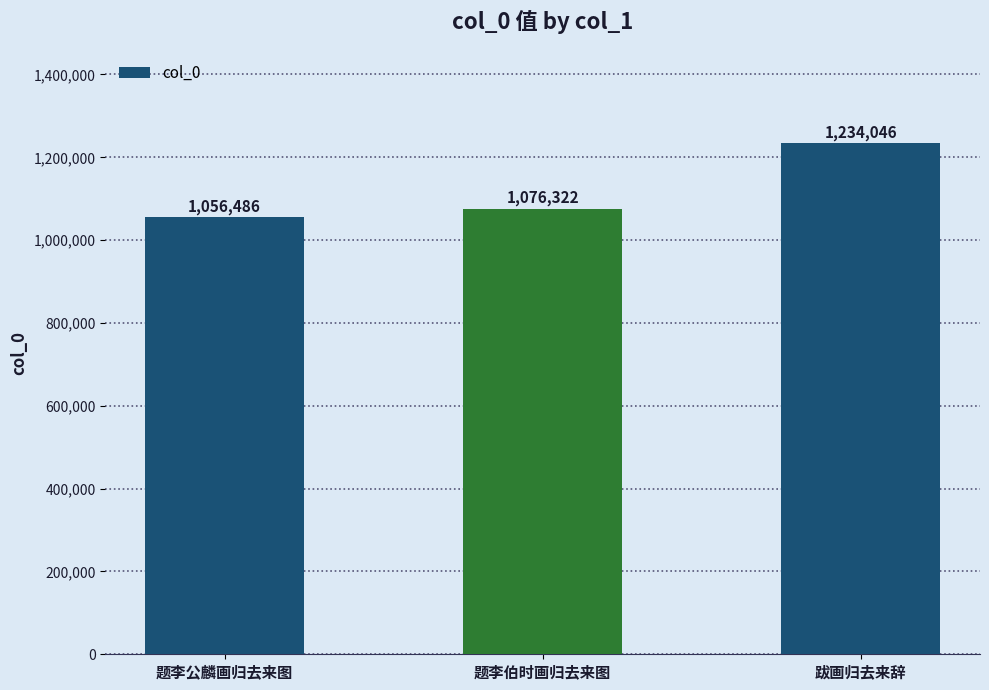

True or false: the data shows 394037 at 跋画归去来辞.

False